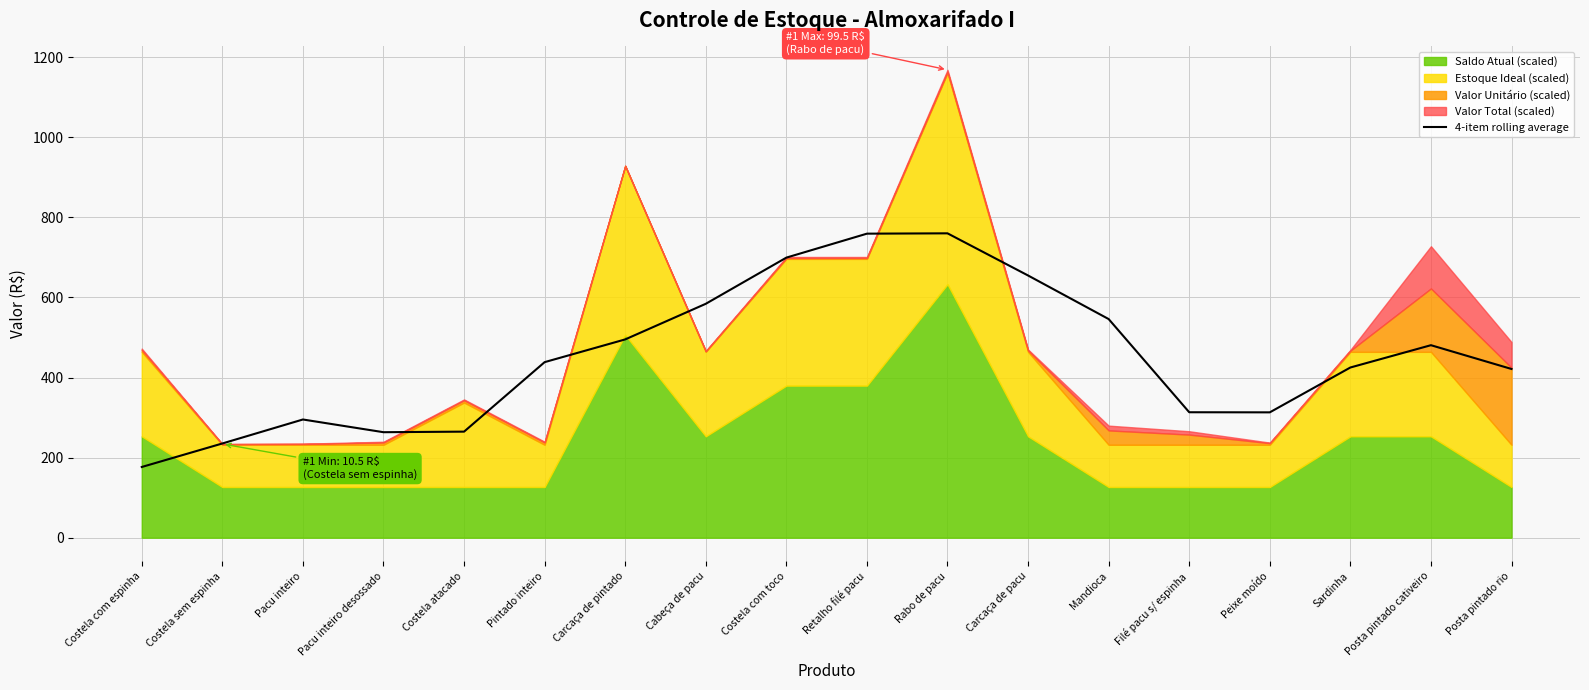

True or false: the data has more than 2 interior local peaks.

True